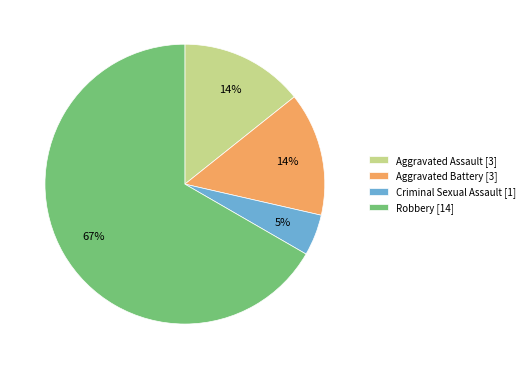

Which category has the biggest portion of the pie?

Robbery